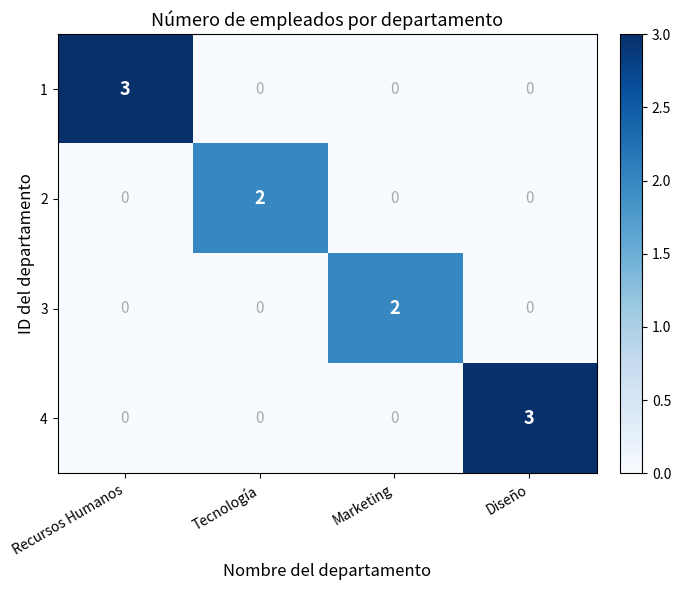

The 4 series shows -2 at Recursos Humanos. True or false?

False